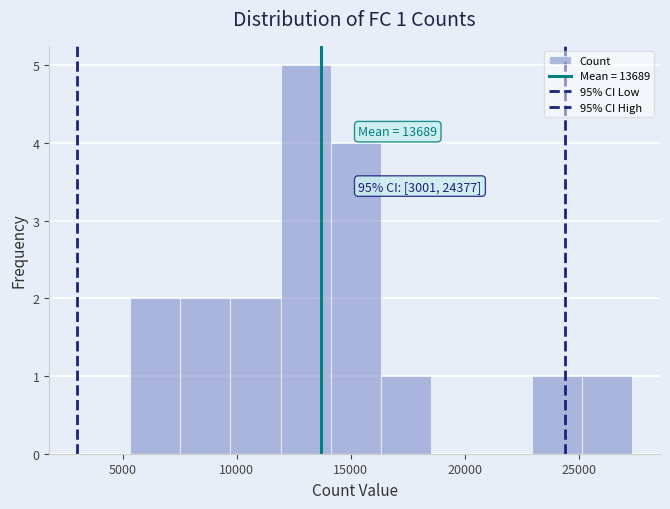

Which range on the x-axis has the tallest bar?

12000 to 14000